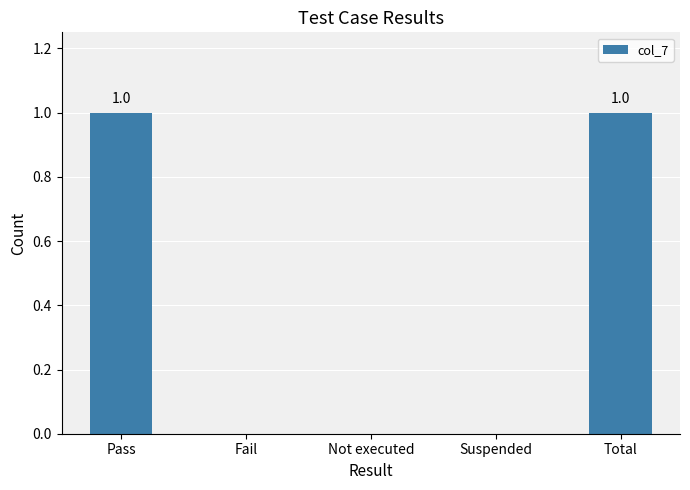

Are the bars grouped side by side (vs. stacked)?

No